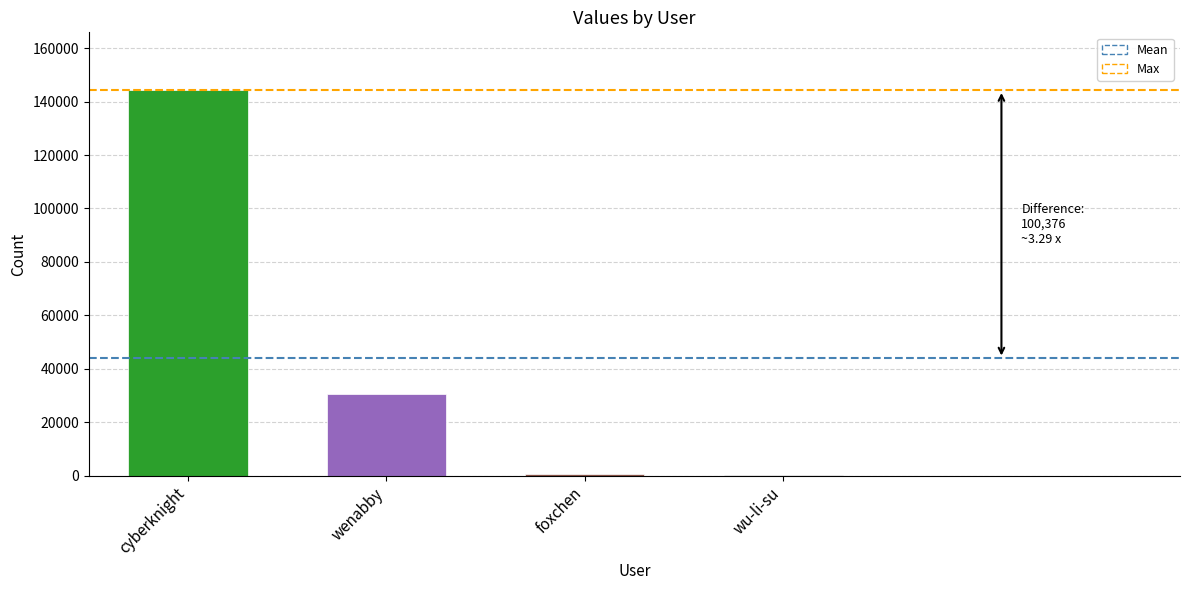

What is the difference between the values at wu-li-su and cyberknight?

144167